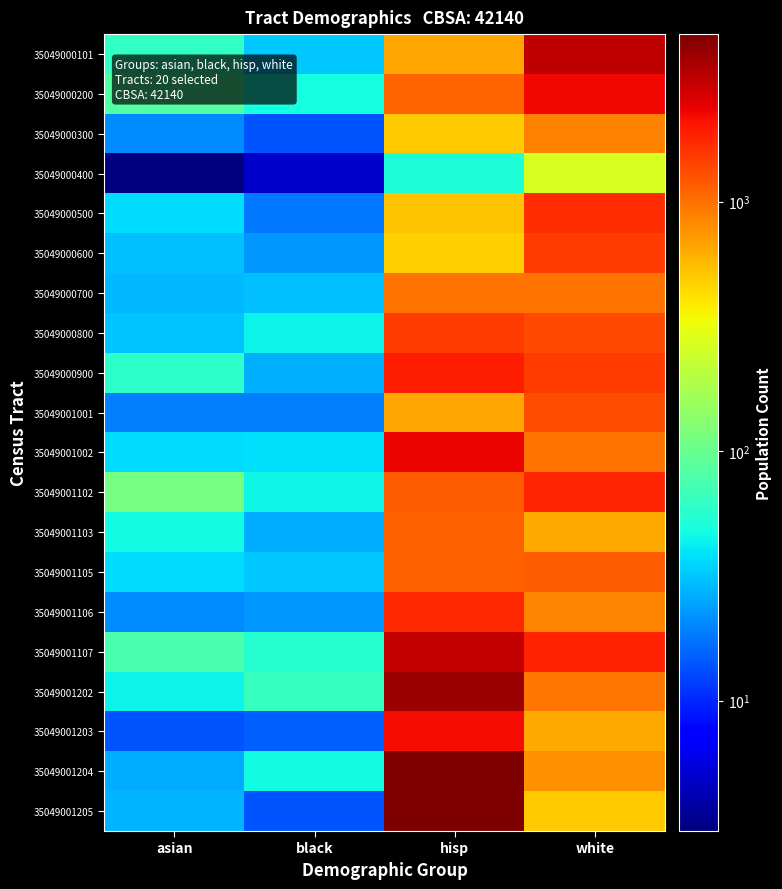

Count the number of data series in this chart.

20